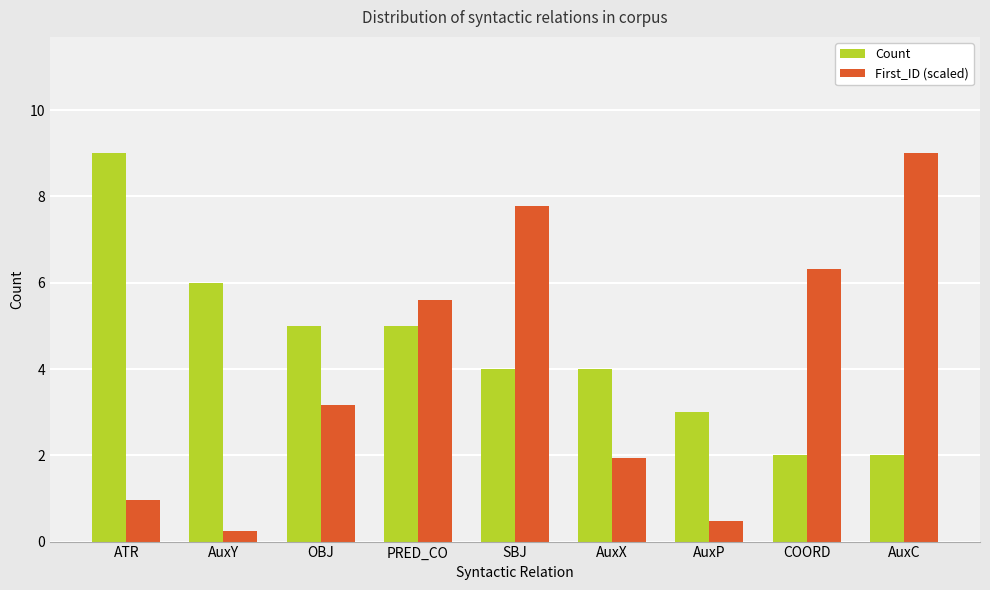

Does the chart contain stacked bars?

No